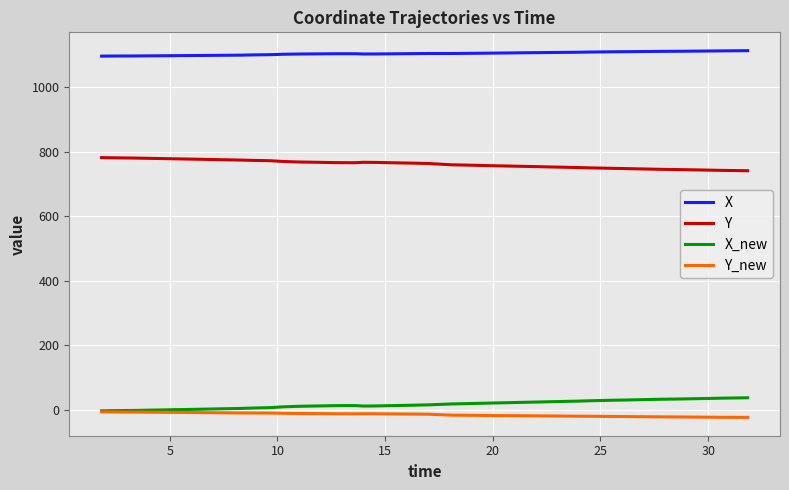

In Y, how many points are higher than both neighbors (excluding endpoints)?

1